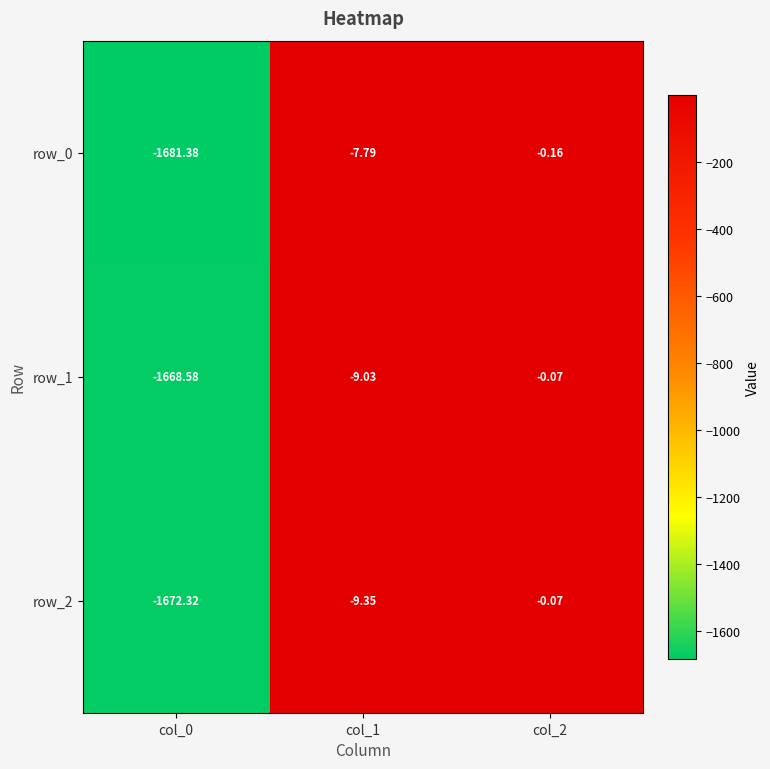

Is the value of row_0 at col_0 greater than the value of row_1 at col_1?

No